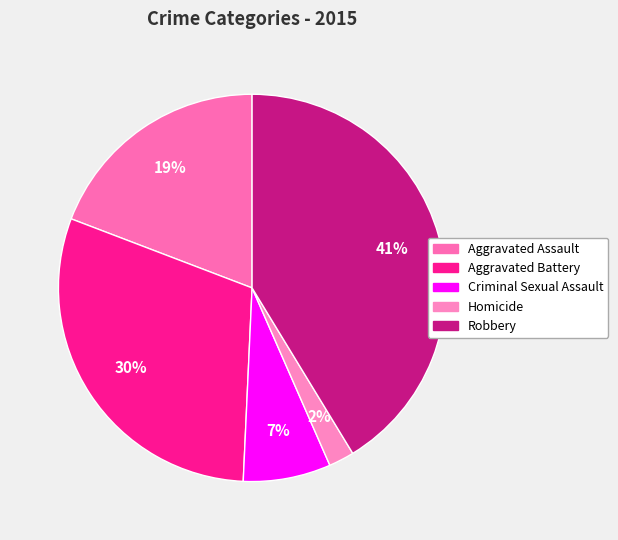

To the nearest percent, what portion does Criminal Sexual Assault represent?

7%